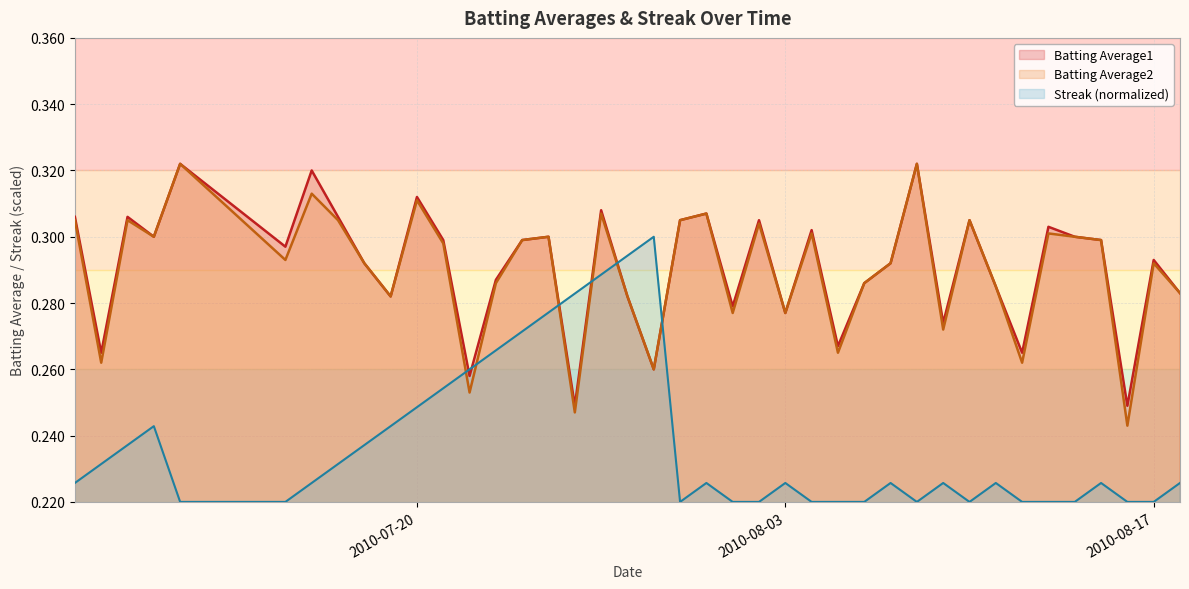

True or false: Batting Average1 and Streak (normalized) intersect in this chart.

True